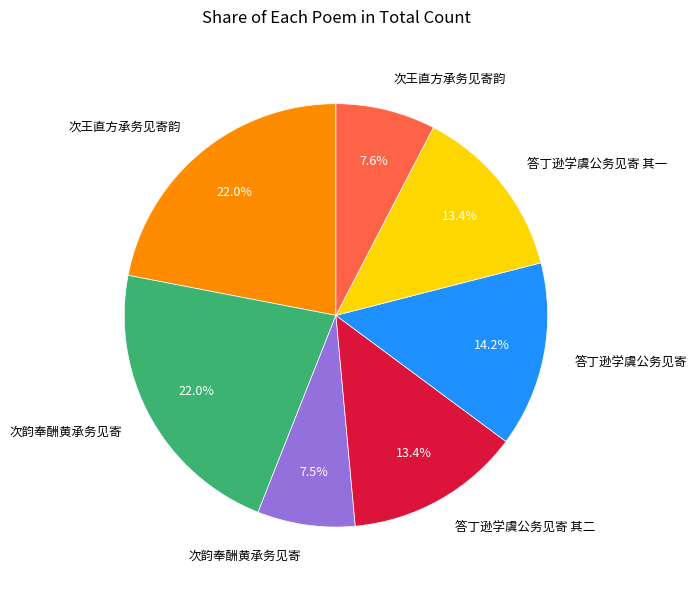

Is there a majority slice in this chart?

No